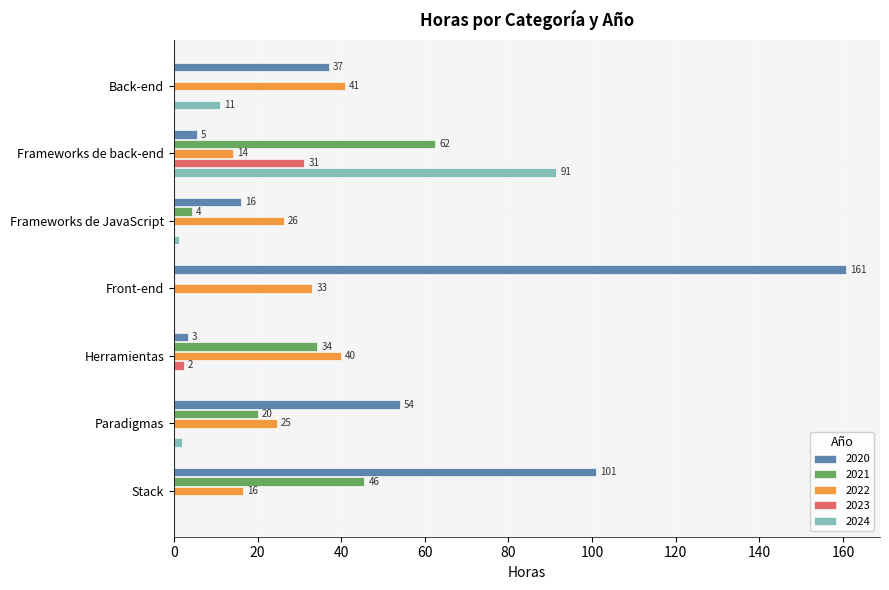

What are all the series names shown in the legend?

2020, 2021, 2022, 2023, 2024